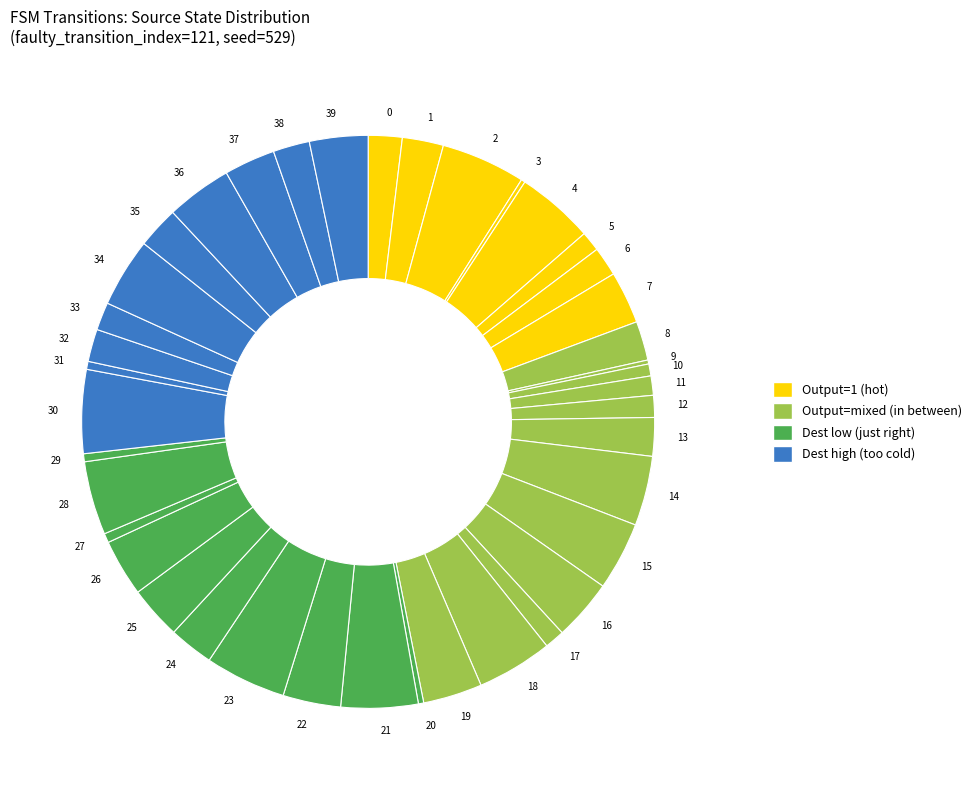

The 10 slice represents 1% of the pie. True or false?

True